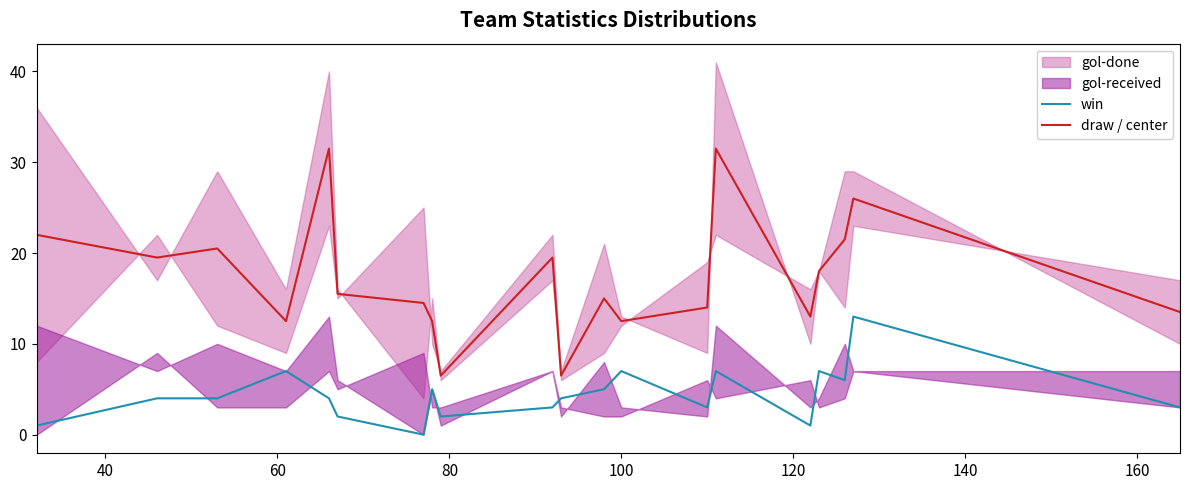

How many data points does each series have?

20